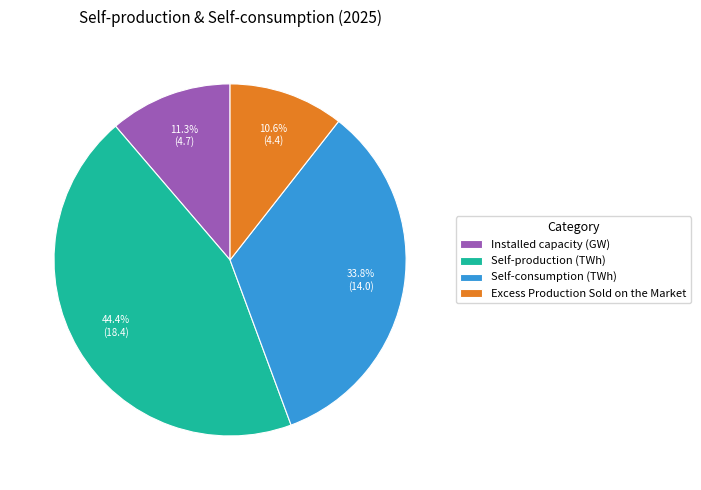

Does Self-consumption (TWh) account for over 50% of the chart?

No